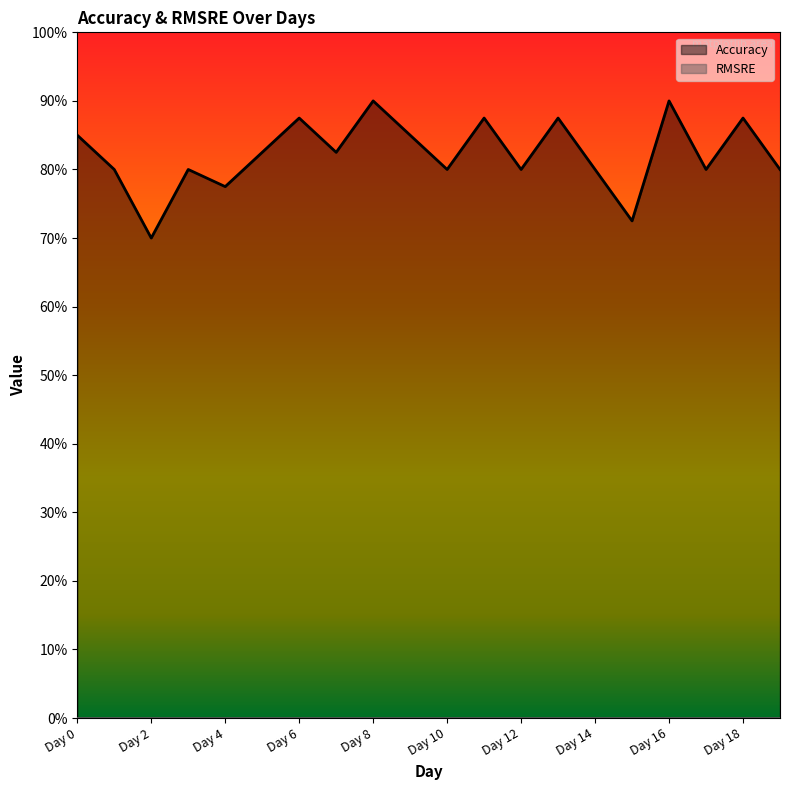

Reading right to left, list all the values displayed in this chart.

Day 19=0.8	Day 18=0.9	Day 17=0.8	Day 16=0.9	Day 15=0.7	Day 14=0.8	Day 13=0.9	Day 12=0.8	Day 11=0.9	Day 10=0.8	Day 9=0.8	Day 8=0.9	Day 7=0.8	Day 6=0.9	Day 5=0.8	Day 4=0.8	Day 3=0.8	Day 2=0.7	Day 1=0.8	Day 0=0.8